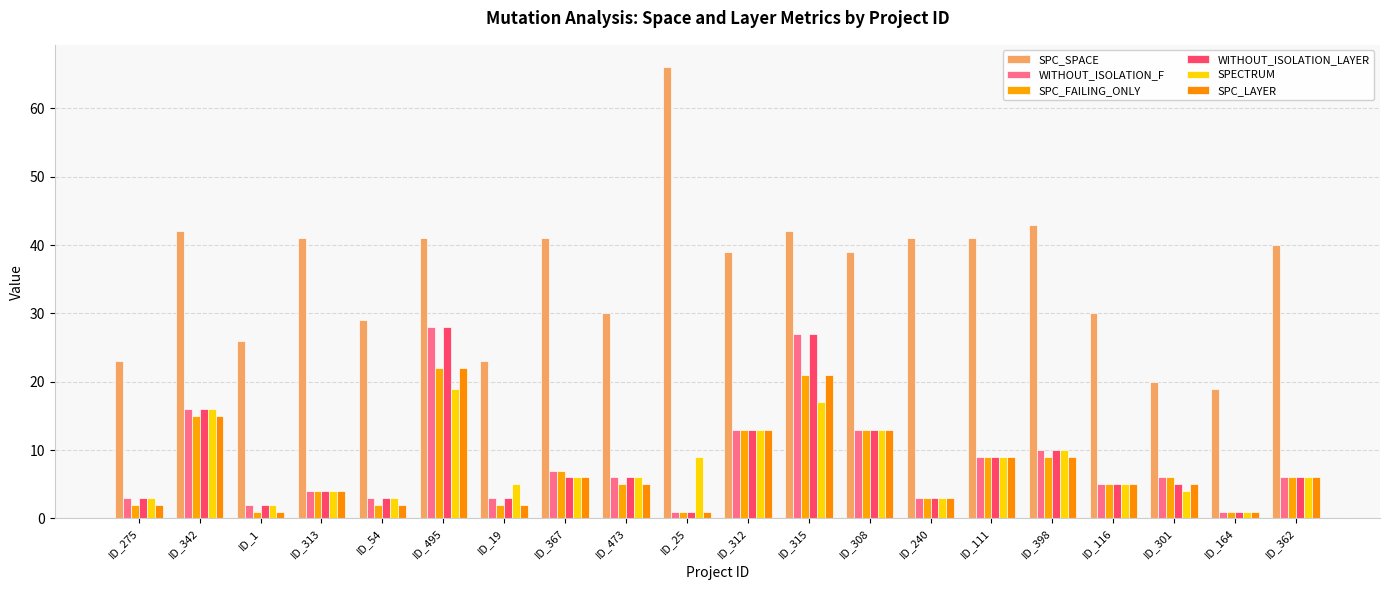

At which category is the sum across all series the highest?

ID_495